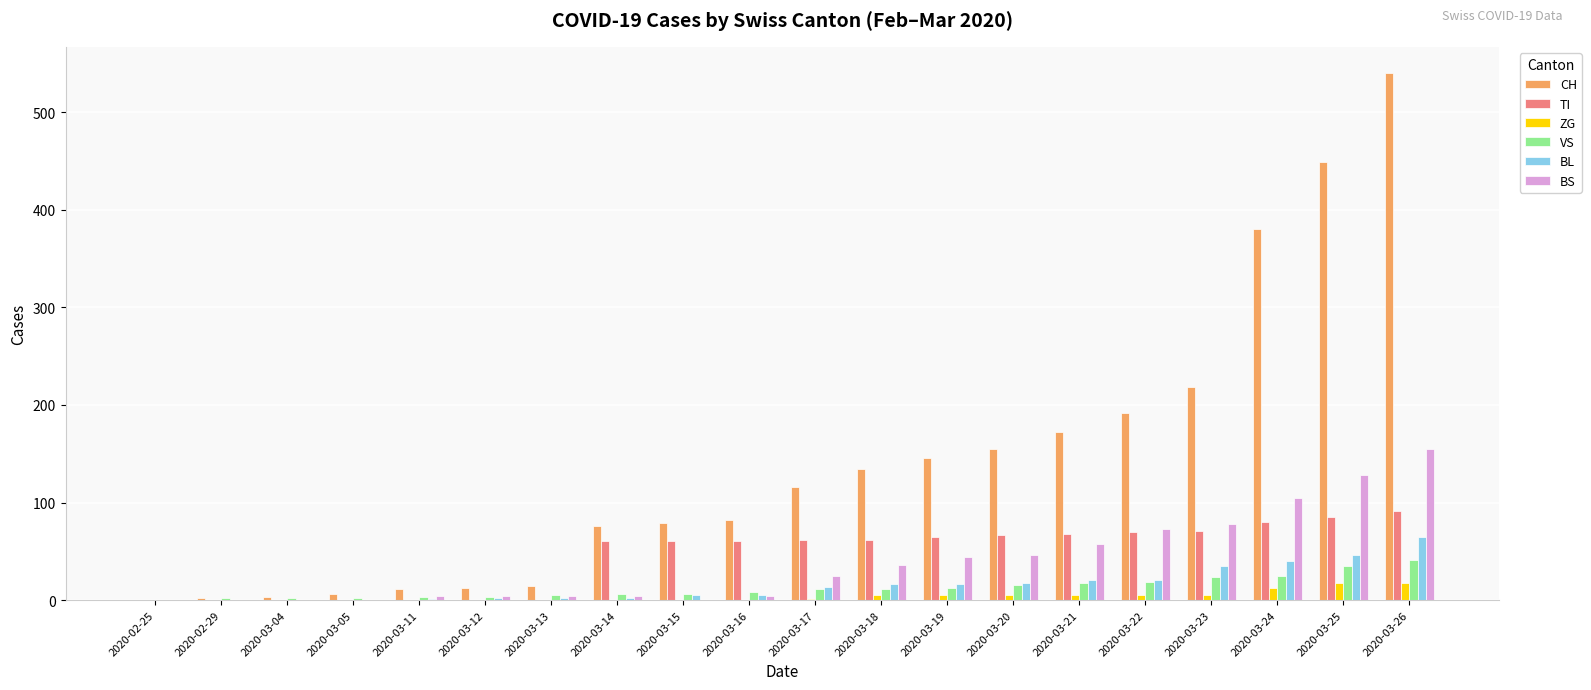

At which category is the sum across all series the highest?

2020-03-26